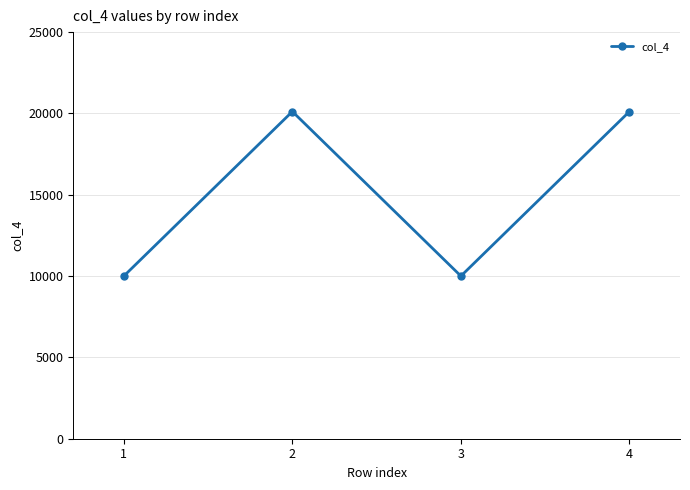

Count the values in the range 10001 to 20117.

4